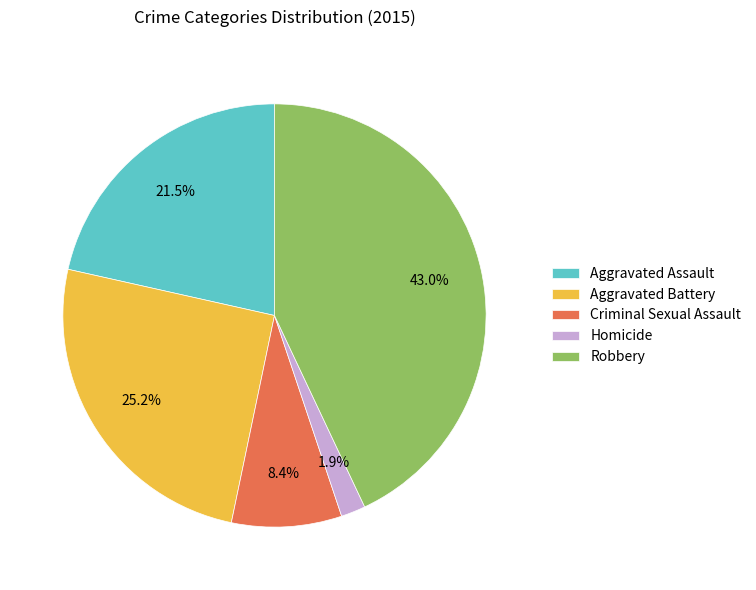

To the nearest percent, what percentage of the pie is Robbery?

43%